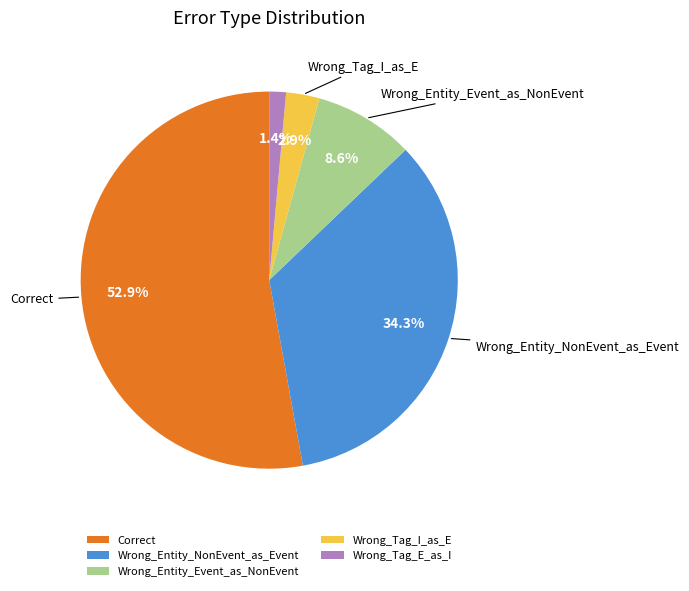

What portion of the pie excludes Wrong_Entity_NonEvent_as_Event?

65.7%